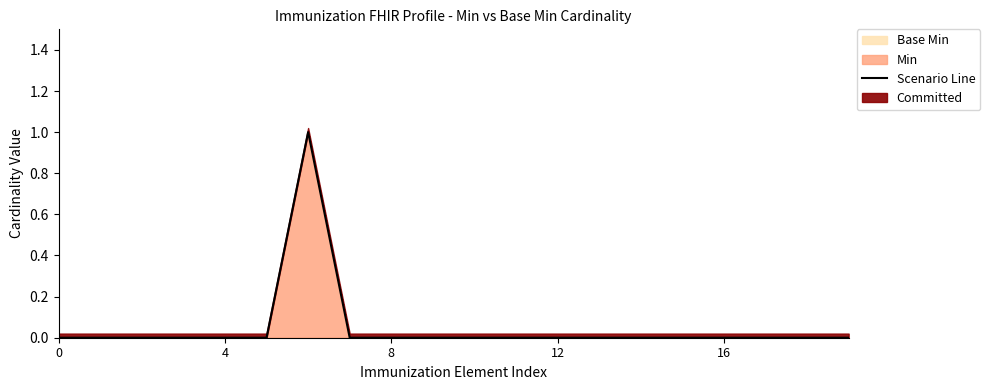

At which category does the chart reach its peak across all series?

6